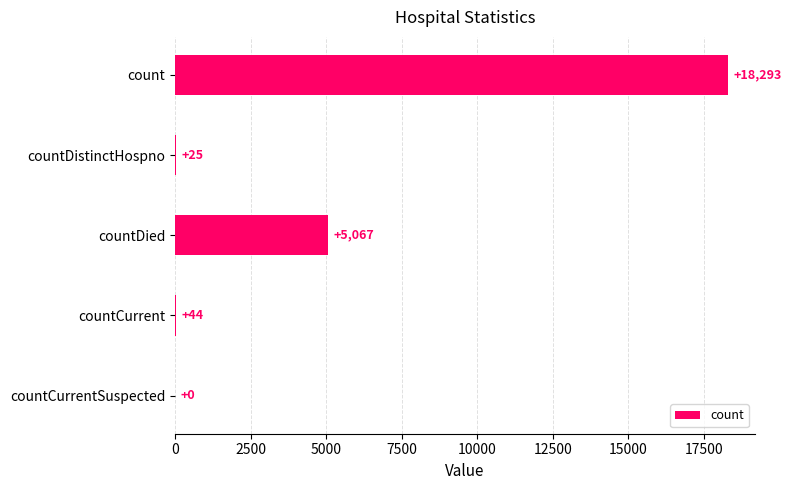

Which label corresponds to the largest value in the chart?

count